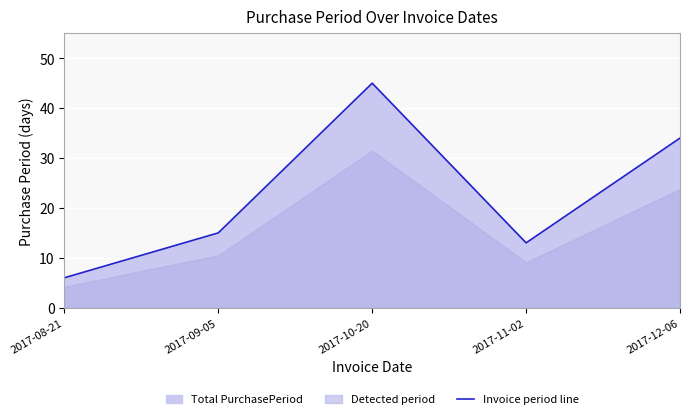

Which category has the highest value across all series?

2017-10-20